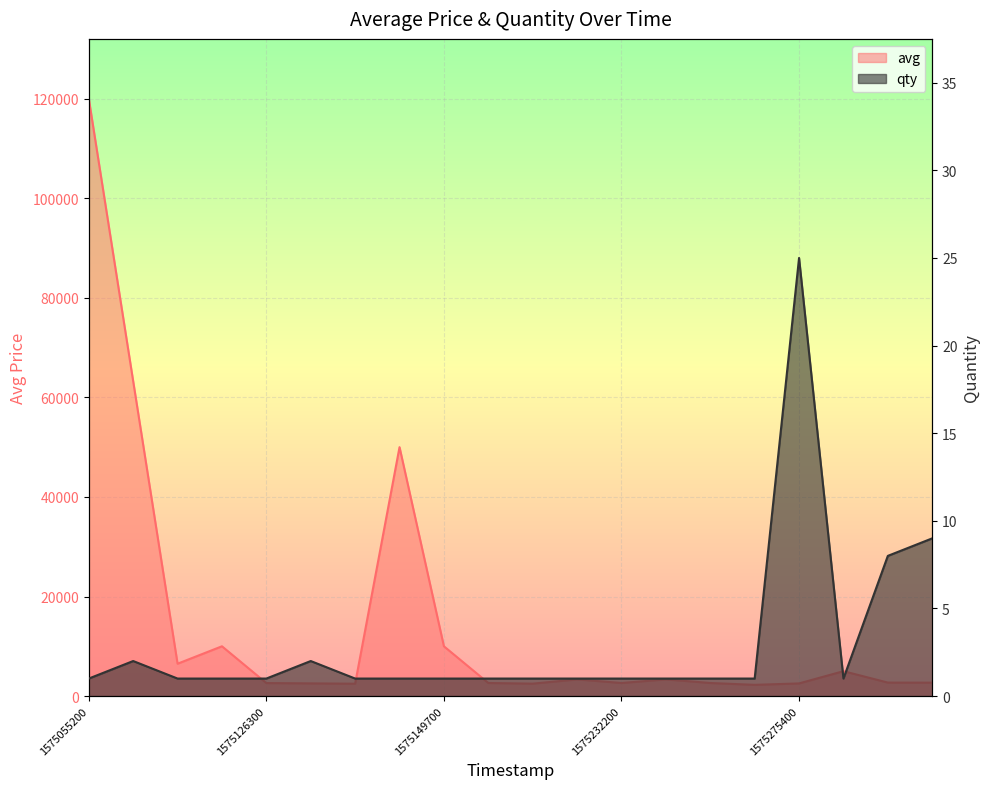

True or false: avg has a value of 2628 at 1575232200.

True